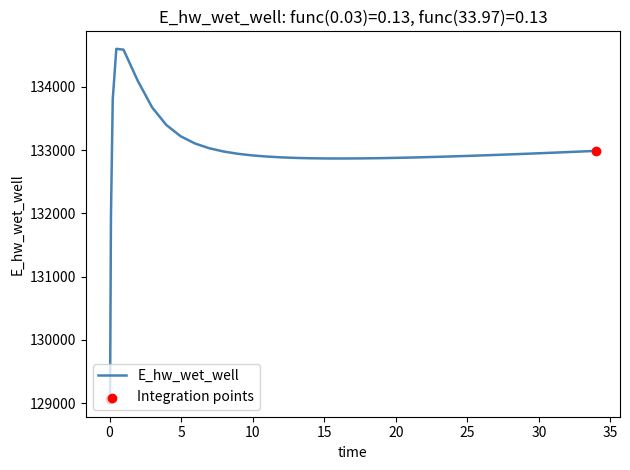

What is the greatest value displayed?

134603.4